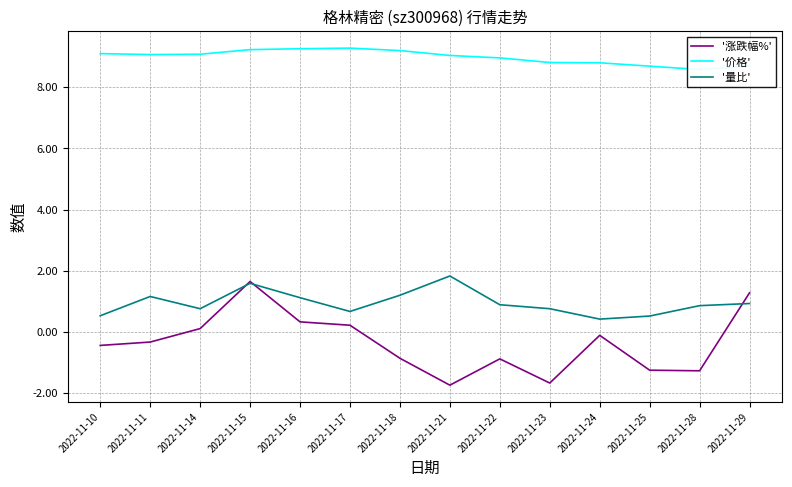

What is the total value across all series at 2022-11-17?

10.2